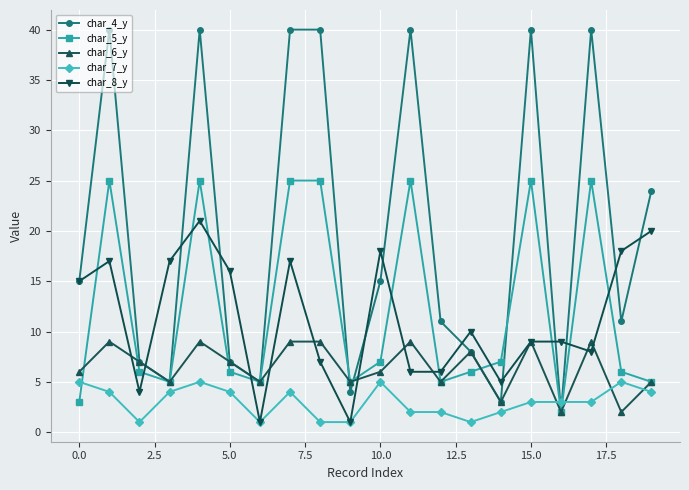

True or false: char_5_y has more than 2 interior local peaks.

True